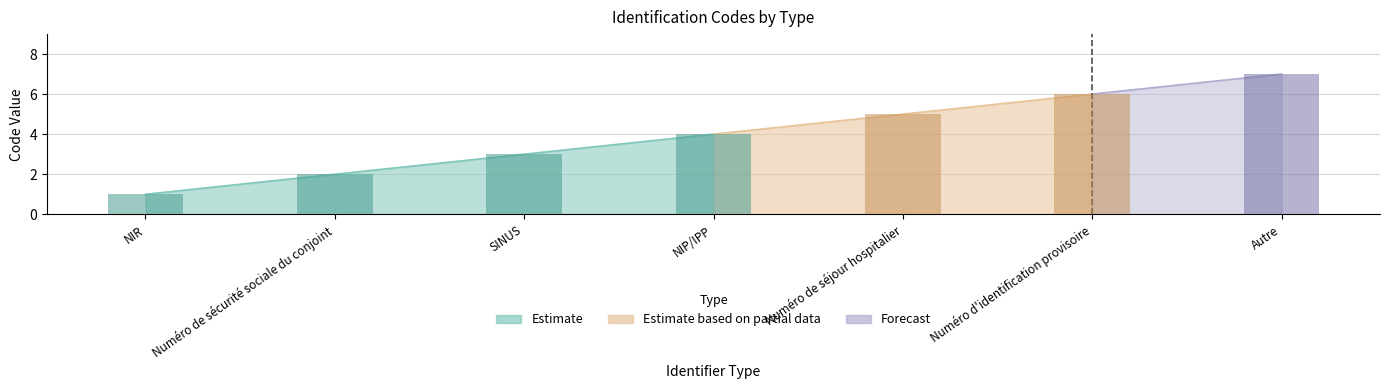

What is the sum of the values at Numéro d'identification provisoire and NIR?

7